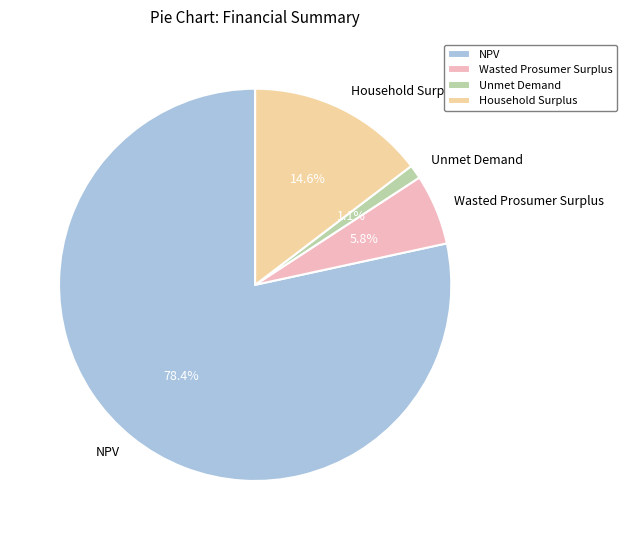

How many segments does this pie chart have?

4